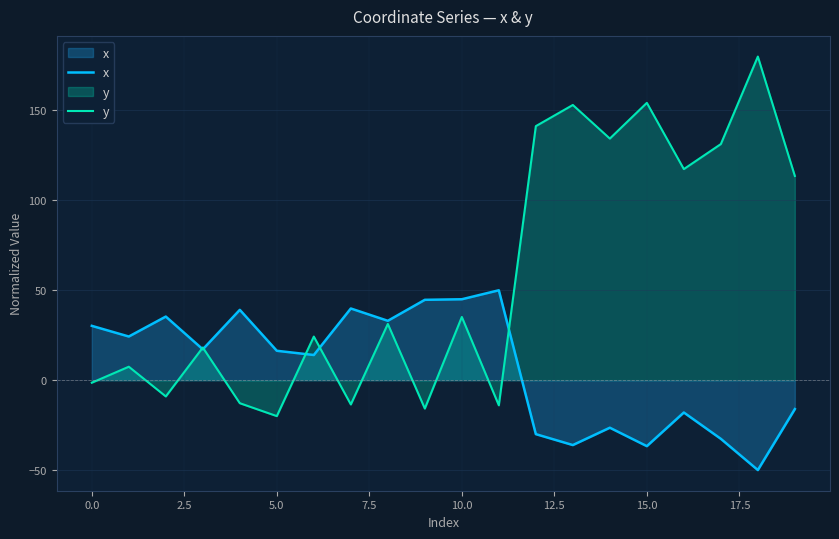

Which series has the widest spread of values?

y